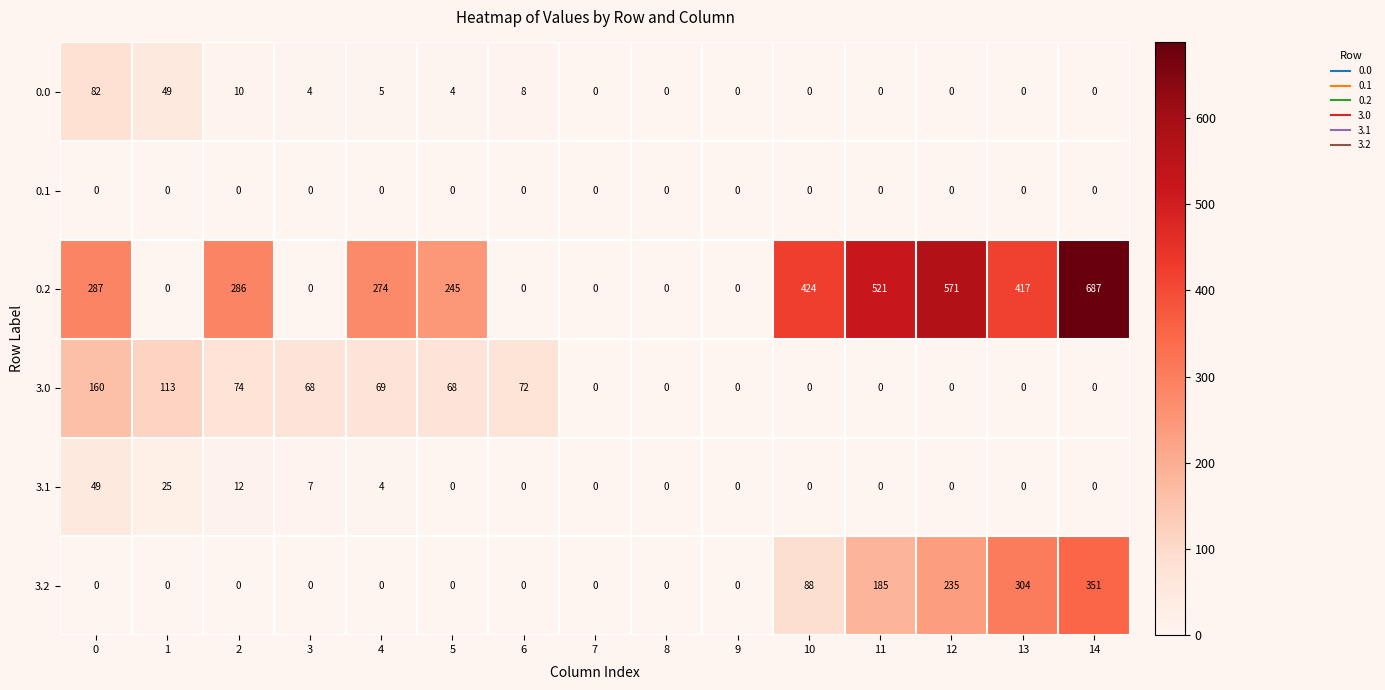

Which series has the largest total across all categories?

0.2